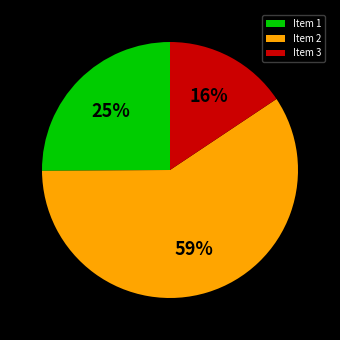

True or false: Item 2 accounts for 66% of the total.

False